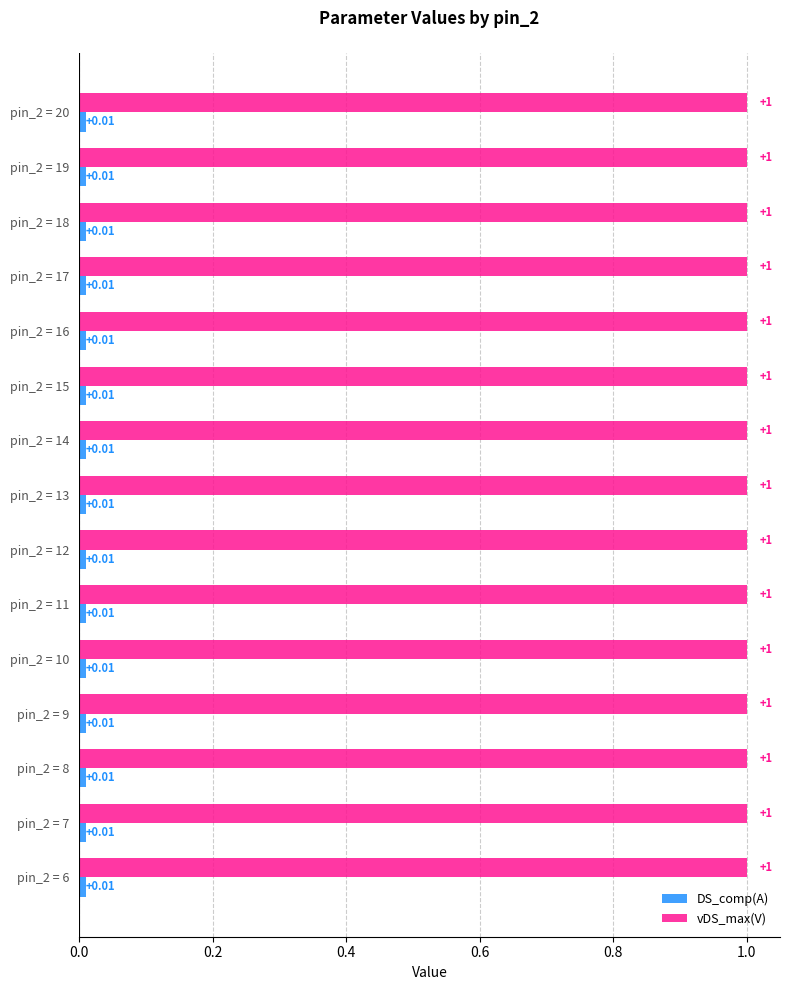

What is the difference between the highest and lowest values at pin_2 = 20?

1.0